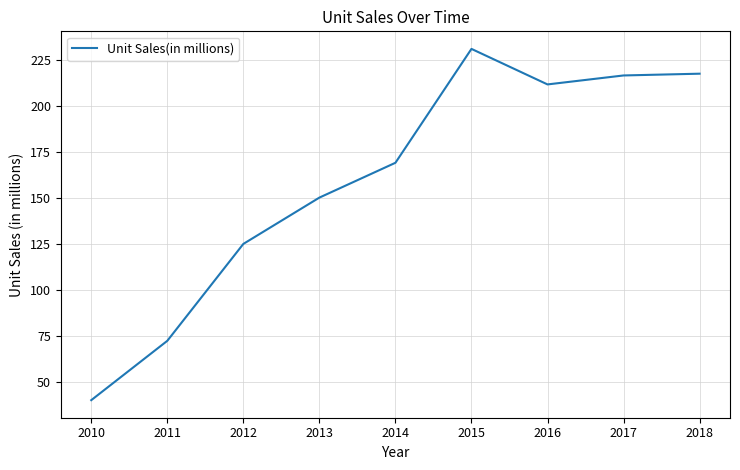

What is the smallest value displayed?

40.0